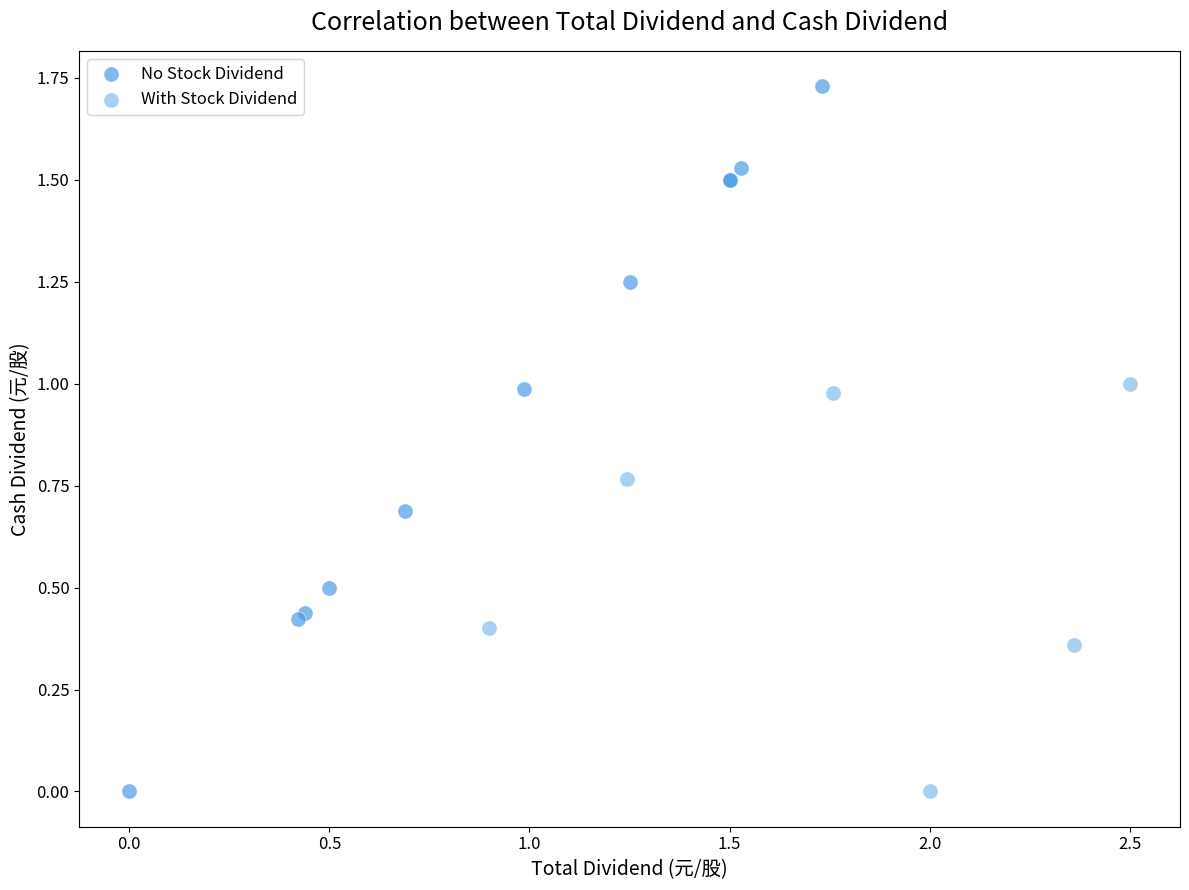

Which series has the largest Y range (max minus min)?

No Stock Dividend